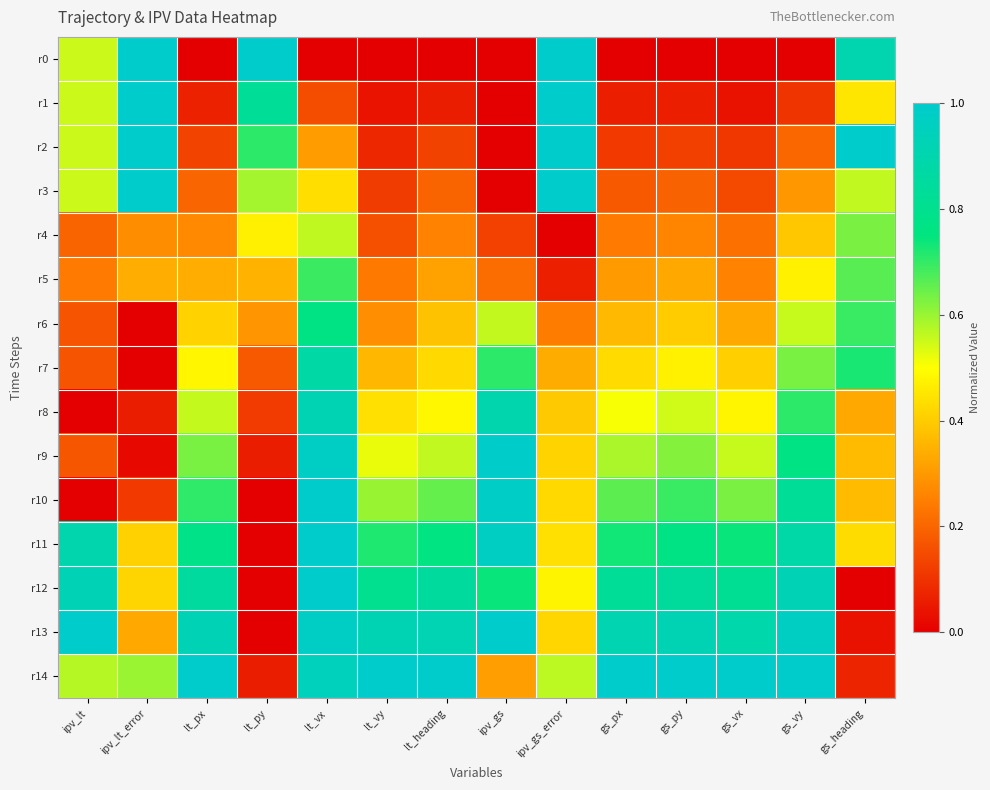

Reading left to right, extract all data points from this chart.

r0: ipv_lt=0.6	ipv_lt_error=1.0	lt_px=0.0	lt_py=1.0	lt_vx=0.0	lt_vy=0.0	lt_heading=0.0	ipv_gs=0.0	ipv_gs_error=1.0	gs_px=0.0	gs_py=0.0	gs_vx=0.0	gs_vy=0.0	gs_heading=0.9
r1: ipv_lt=0.6	ipv_lt_error=1.0	lt_px=0.1	lt_py=0.8	lt_vx=0.2	lt_vy=0.0	lt_heading=0.1	ipv_gs=0.0	ipv_gs_error=1.0	gs_px=0.1	gs_py=0.1	gs_vx=0.0	gs_vy=0.1	gs_heading=0.5
r2: ipv_lt=0.6	ipv_lt_error=1.0	lt_px=0.1	lt_py=0.7	lt_vx=0.3	lt_vy=0.1	lt_heading=0.1	ipv_gs=0.0	ipv_gs_error=1.0	gs_px=0.1	gs_py=0.1	gs_vx=0.1	gs_vy=0.2	gs_heading=1.0
r3: ipv_lt=0.6	ipv_lt_error=1.0	lt_px=0.2	lt_py=0.6	lt_vx=0.4	lt_vy=0.1	lt_heading=0.2	ipv_gs=0.0	ipv_gs_error=1.0	gs_px=0.2	gs_py=0.2	gs_vx=0.1	gs_vy=0.3	gs_heading=0.6
r4: ipv_lt=0.2	ipv_lt_error=0.3	lt_px=0.3	lt_py=0.5	lt_vx=0.6	lt_vy=0.2	lt_heading=0.3	ipv_gs=0.1	ipv_gs_error=0.0	gs_px=0.2	gs_py=0.3	gs_vx=0.2	gs_vy=0.4	gs_heading=0.6
r5: ipv_lt=0.2	ipv_lt_error=0.3	lt_px=0.3	lt_py=0.4	lt_vx=0.7	lt_vy=0.2	lt_heading=0.3	ipv_gs=0.2	ipv_gs_error=0.1	gs_px=0.3	gs_py=0.3	gs_vx=0.3	gs_vy=0.5	gs_heading=0.7
r6: ipv_lt=0.2	ipv_lt_error=0.0	lt_px=0.4	lt_py=0.3	lt_vx=0.8	lt_vy=0.3	lt_heading=0.4	ipv_gs=0.6	ipv_gs_error=0.2	gs_px=0.4	gs_py=0.4	gs_vx=0.3	gs_vy=0.6	gs_heading=0.7
r7: ipv_lt=0.2	ipv_lt_error=0.0	lt_px=0.5	lt_py=0.2	lt_vx=0.9	lt_vy=0.4	lt_heading=0.4	ipv_gs=0.7	ipv_gs_error=0.3	gs_px=0.4	gs_py=0.5	gs_vx=0.4	gs_vy=0.6	gs_heading=0.7
r8: ipv_lt=0.0	ipv_lt_error=0.1	lt_px=0.6	lt_py=0.1	lt_vx=0.9	lt_vy=0.4	lt_heading=0.5	ipv_gs=0.9	ipv_gs_error=0.4	gs_px=0.5	gs_py=0.5	gs_vx=0.5	gs_vy=0.7	gs_heading=0.3
r9: ipv_lt=0.2	ipv_lt_error=0.0	lt_px=0.6	lt_py=0.1	lt_vx=1.0	lt_vy=0.5	lt_heading=0.6	ipv_gs=1.0	ipv_gs_error=0.4	gs_px=0.6	gs_py=0.6	gs_vx=0.6	gs_vy=0.8	gs_heading=0.4
r10: ipv_lt=0.0	ipv_lt_error=0.1	lt_px=0.7	lt_py=0.0	lt_vx=1.0	lt_vy=0.6	lt_heading=0.7	ipv_gs=1.0	ipv_gs_error=0.4	gs_px=0.7	gs_py=0.7	gs_vx=0.6	gs_vy=0.8	gs_heading=0.4
r11: ipv_lt=0.9	ipv_lt_error=0.4	lt_px=0.8	lt_py=0.0	lt_vx=1.0	lt_vy=0.7	lt_heading=0.8	ipv_gs=1.0	ipv_gs_error=0.4	gs_px=0.7	gs_py=0.8	gs_vx=0.7	gs_vy=0.9	gs_heading=0.4
r12: ipv_lt=0.9	ipv_lt_error=0.4	lt_px=0.9	lt_py=0.0	lt_vx=1.0	lt_vy=0.8	lt_heading=0.8	ipv_gs=0.7	ipv_gs_error=0.5	gs_px=0.8	gs_py=0.8	gs_vx=0.8	gs_vy=0.9	gs_heading=0.0
r13: ipv_lt=1.0	ipv_lt_error=0.3	lt_px=0.9	lt_py=0.0	lt_vx=1.0	lt_vy=0.9	lt_heading=0.9	ipv_gs=1.0	ipv_gs_error=0.4	gs_px=0.9	gs_py=0.9	gs_vx=0.9	gs_vy=1.0	gs_heading=0.0
r14: ipv_lt=0.6	ipv_lt_error=0.6	lt_px=1.0	lt_py=0.1	lt_vx=0.9	lt_vy=1.0	lt_heading=1.0	ipv_gs=0.3	ipv_gs_error=0.6	gs_px=1.0	gs_py=1.0	gs_vx=1.0	gs_vy=1.0	gs_heading=0.1